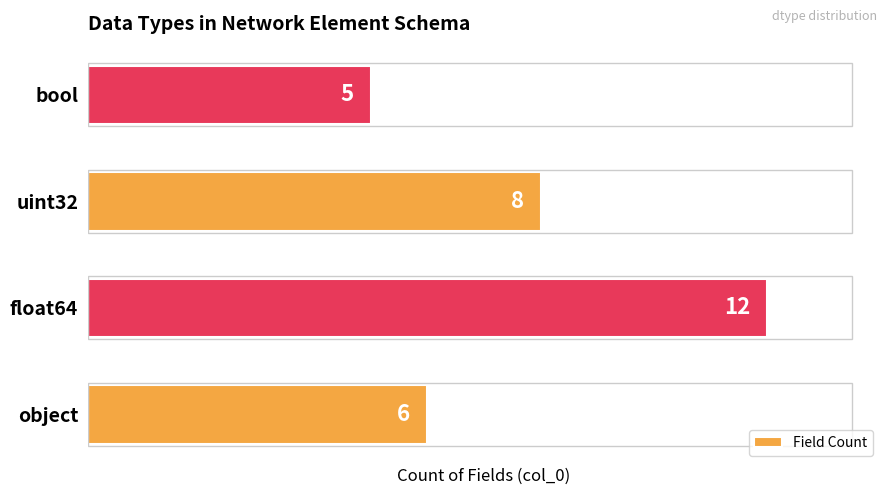

Reading bottom to top, list all the values displayed in this chart.

6	12	8	5